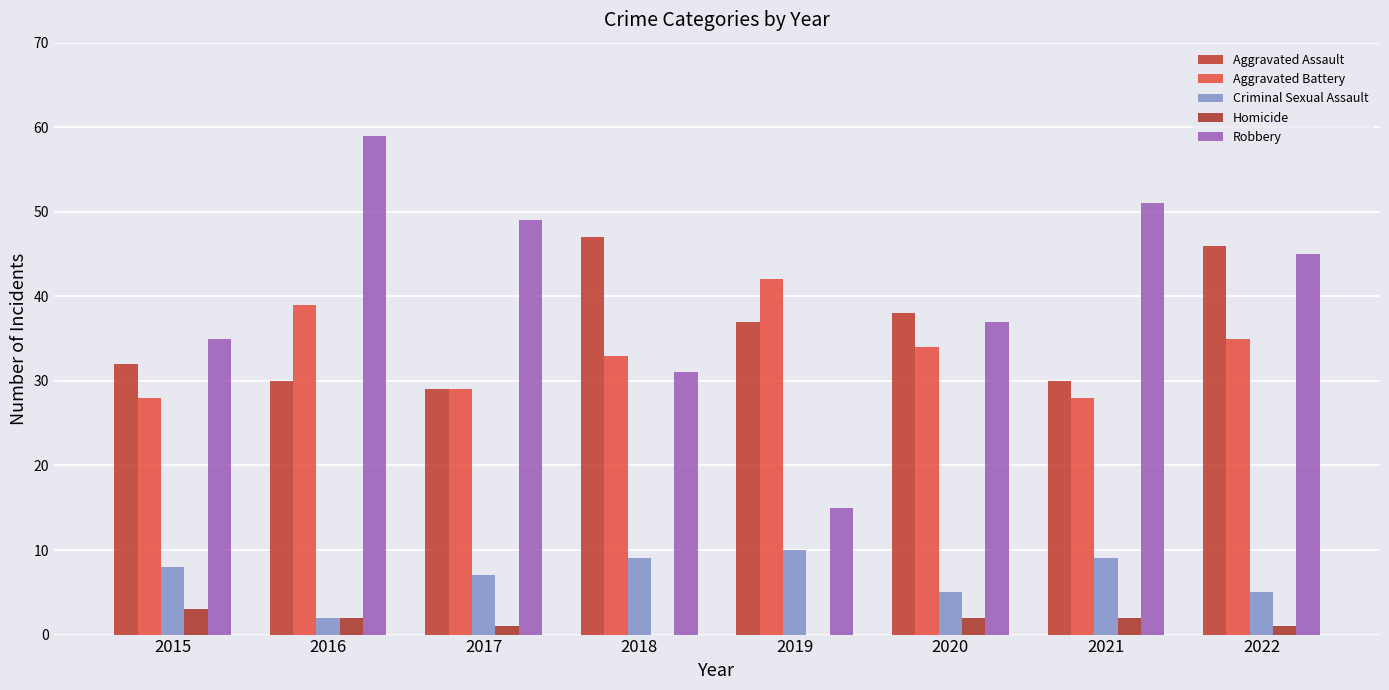

At how many categories does at least one series exceed 29?

8